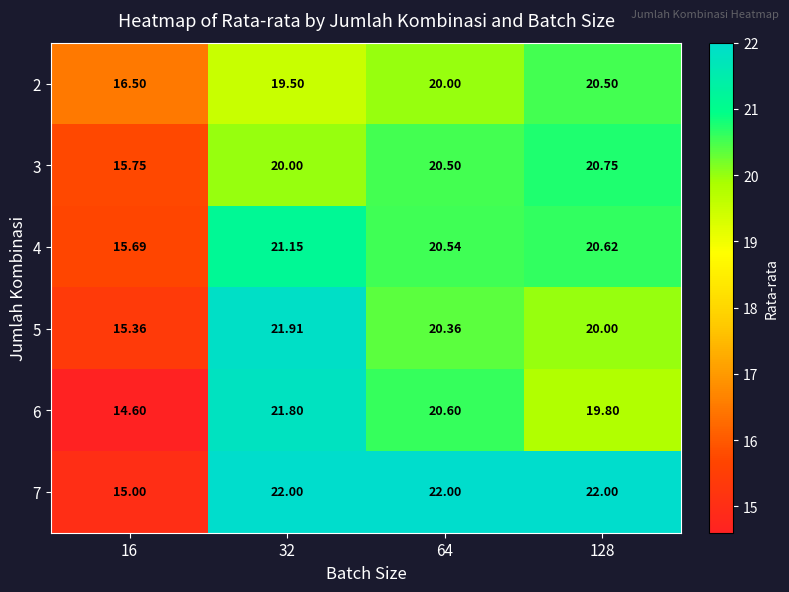

Is the value of 7 at 64 greater than the value of 6 at 128?

Yes